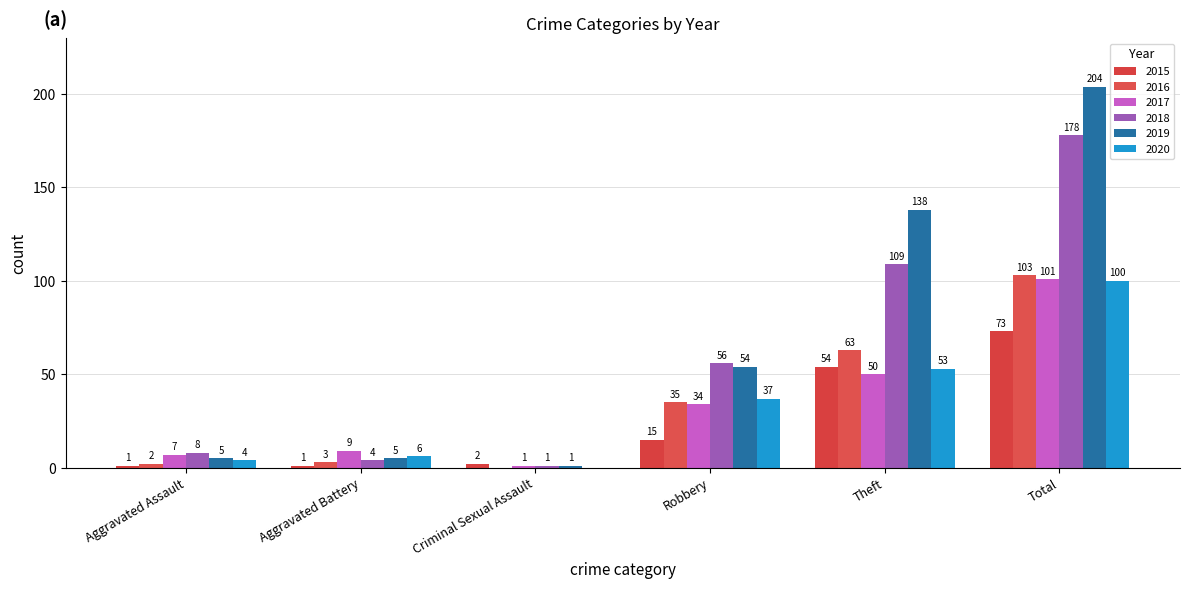

Is it true that 2017 equals 0 at Criminal Sexual Assault?

False